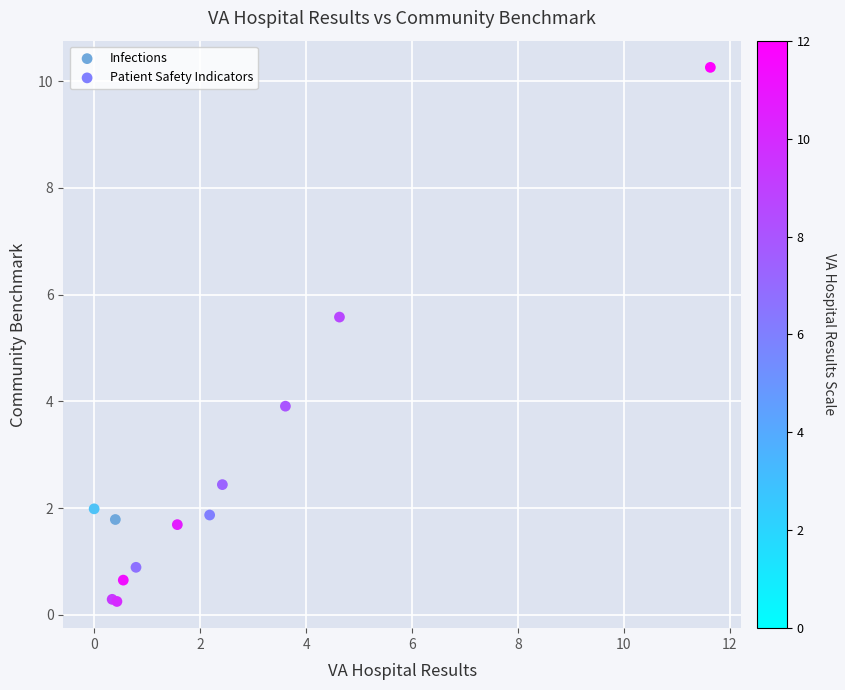

What are all the series names shown in the legend?

Infections, Patient Safety Indicators